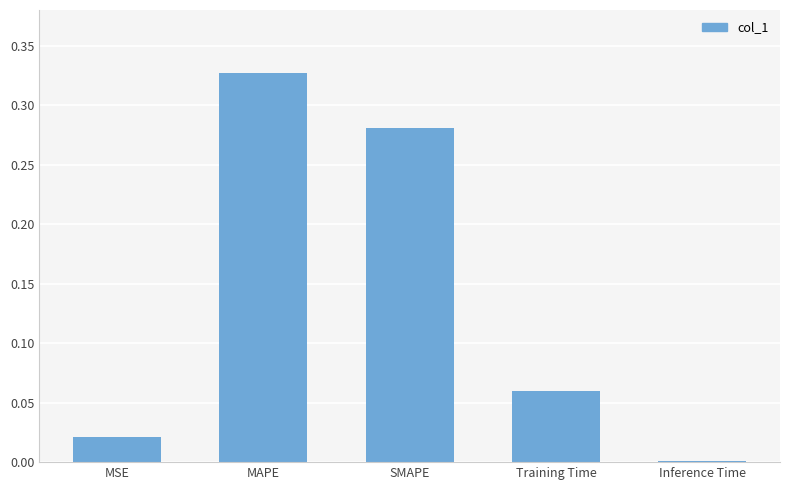

What is the sum of all values?

0.7